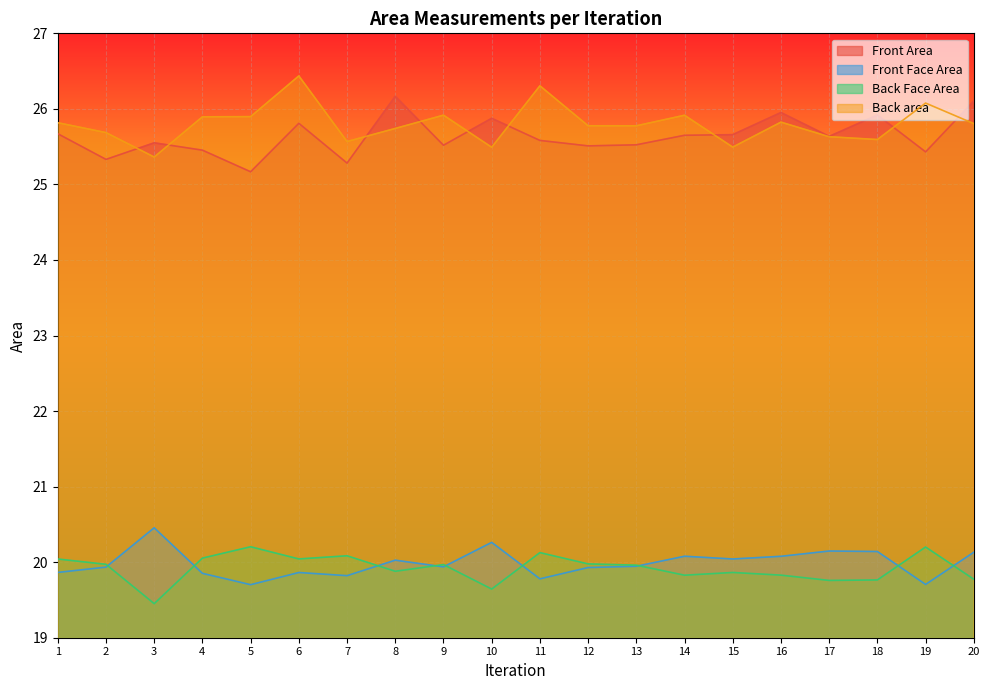

Reading right to left, list all the values displayed in this chart.

Front Area: 20=26.1	19=25.4	18=25.9	17=25.6	16=26.0	15=25.7	14=25.7	13=25.5	12=25.5	11=25.6	10=25.9	9=25.5	8=26.2	7=25.3	6=25.8	5=25.2	4=25.5	3=25.6	2=25.3	1=25.7
Front Face Area: 20=20.1	19=19.7	18=20.1	17=20.1	16=20.1	15=20.0	14=20.1	13=19.9	12=19.9	11=19.8	10=20.3	9=19.9	8=20.0	7=19.8	6=19.9	5=19.7	4=19.9	3=20.5	2=19.9	1=19.9
Back Face Area: 20=19.8	19=20.2	18=19.8	17=19.8	16=19.8	15=19.9	14=19.8	13=20.0	12=20.0	11=20.1	10=19.6	9=20.0	8=19.9	7=20.1	6=20.0	5=20.2	4=20.1	3=19.5	2=20.0	1=20.0
Back area: 20=25.8	19=26.1	18=25.6	17=25.6	16=25.8	15=25.5	14=25.9	13=25.8	12=25.8	11=26.3	10=25.5	9=25.9	8=25.7	7=25.6	6=26.4	5=25.9	4=25.9	3=25.4	2=25.7	1=25.8